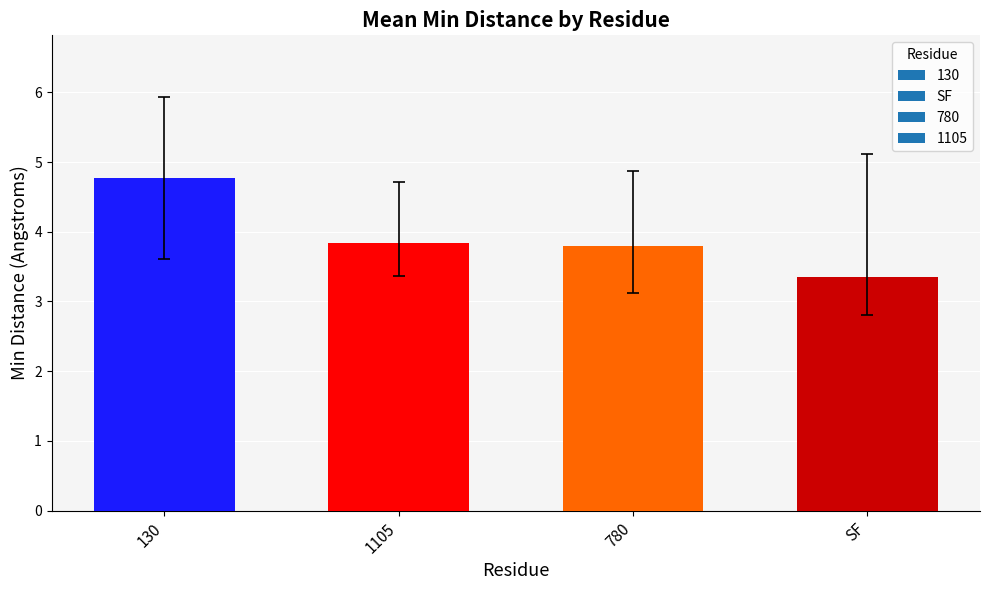

Which has a higher value, 780 or SF?

780